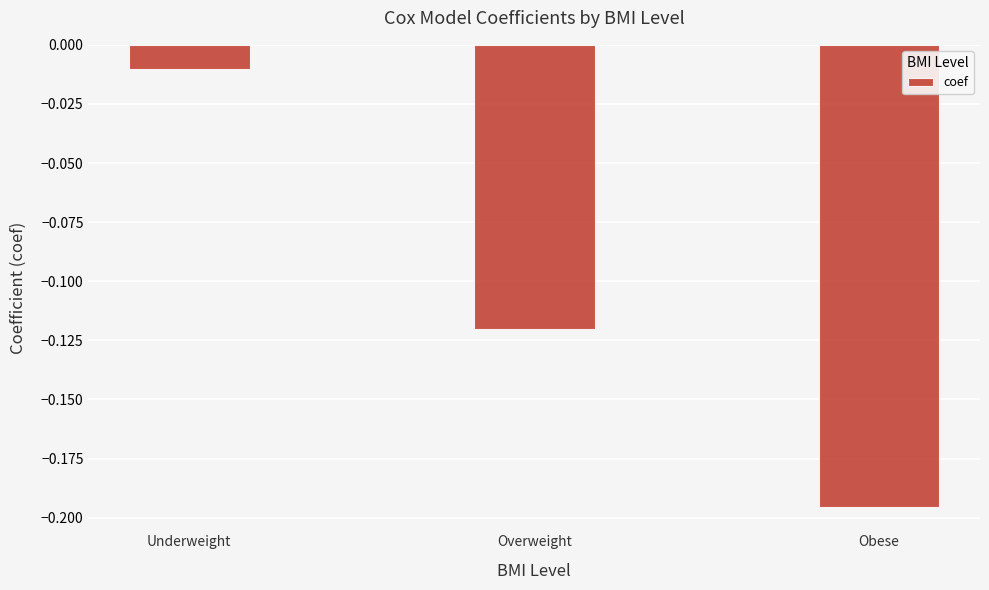

Is it true that the value at Obese is -0.1?

False